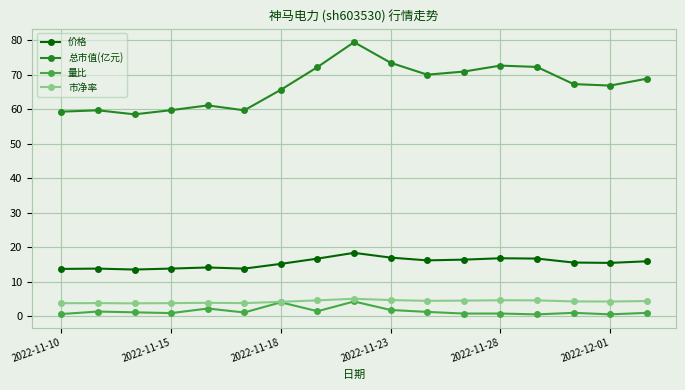

At how many categories does at least one series exceed 50?

17